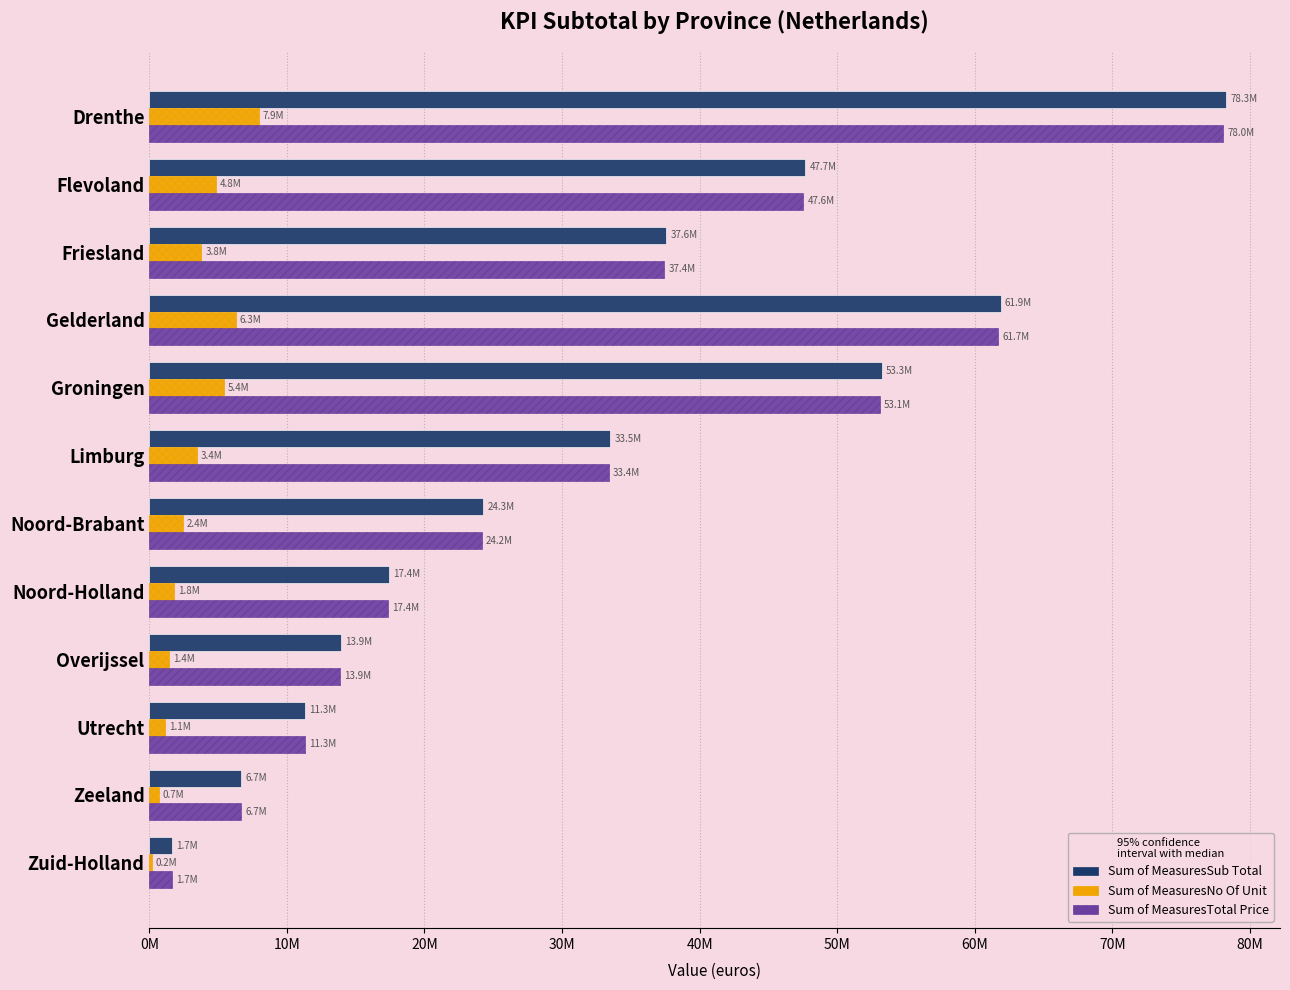

What are all the series names shown in the legend?

Sum of MeasuresSub Total, Sum of MeasuresNo Of Unit, Sum of MeasuresTotal Price